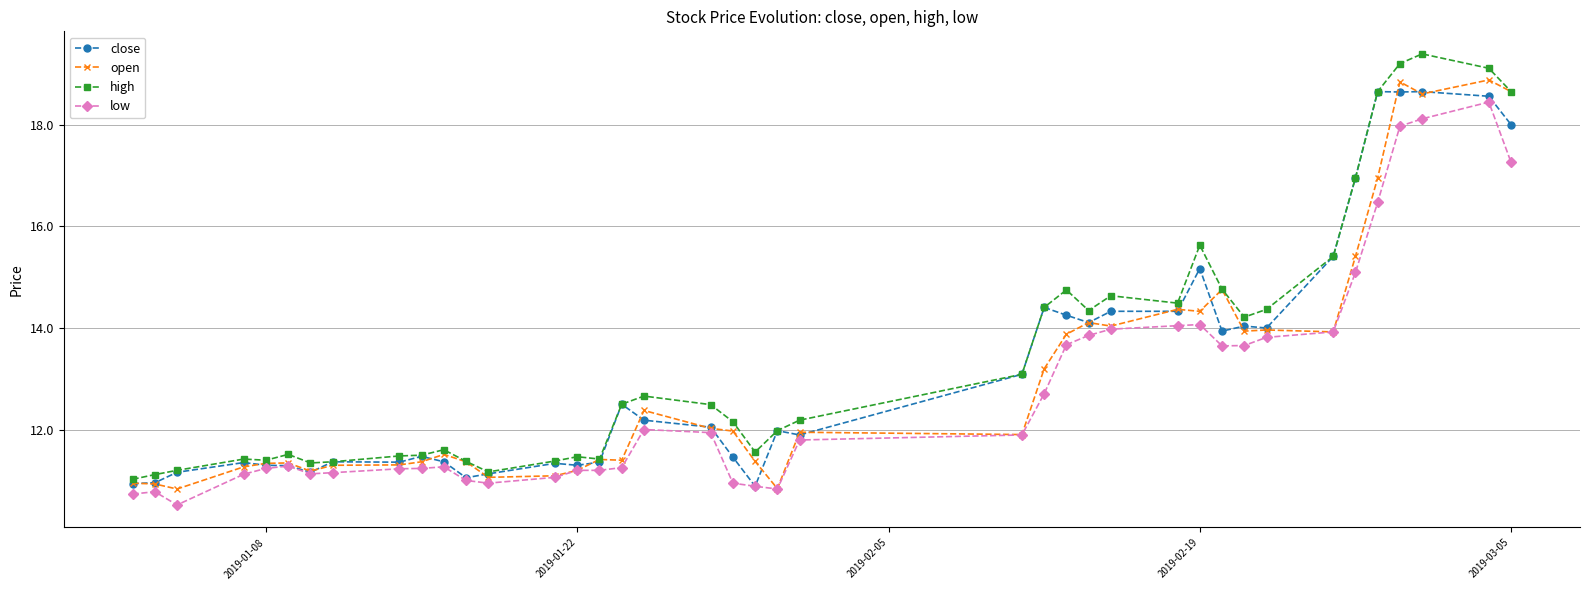

True or false: close has more than 1 points higher than both neighbors.

True